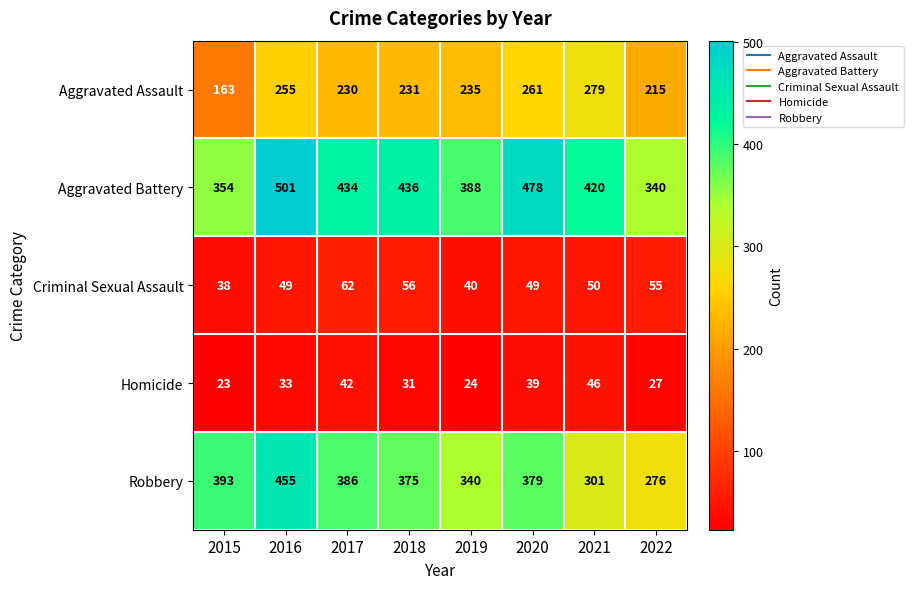

What is the maximum value for Criminal Sexual Assault?

62